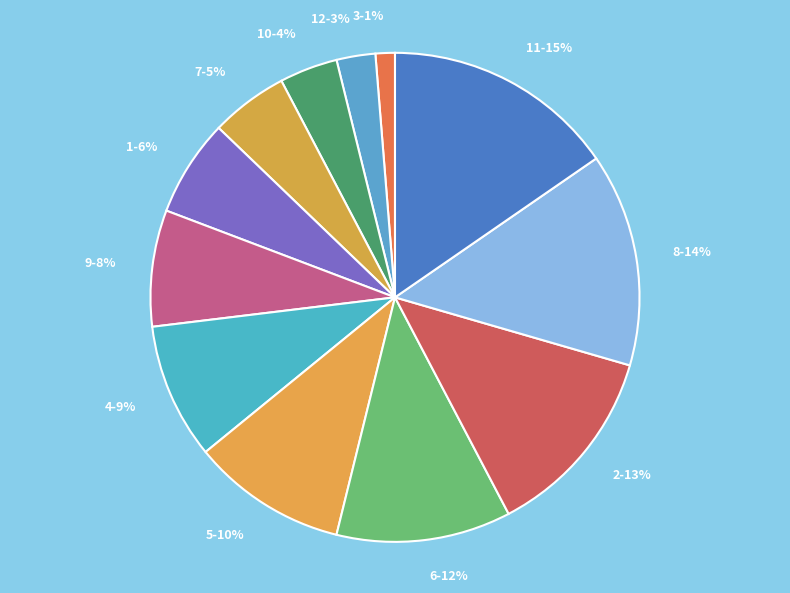

Rank the categories by value from lowest to highest.

3, 12, 10, 7, 1, 9, 4, 5, 6, 2, 8, 11